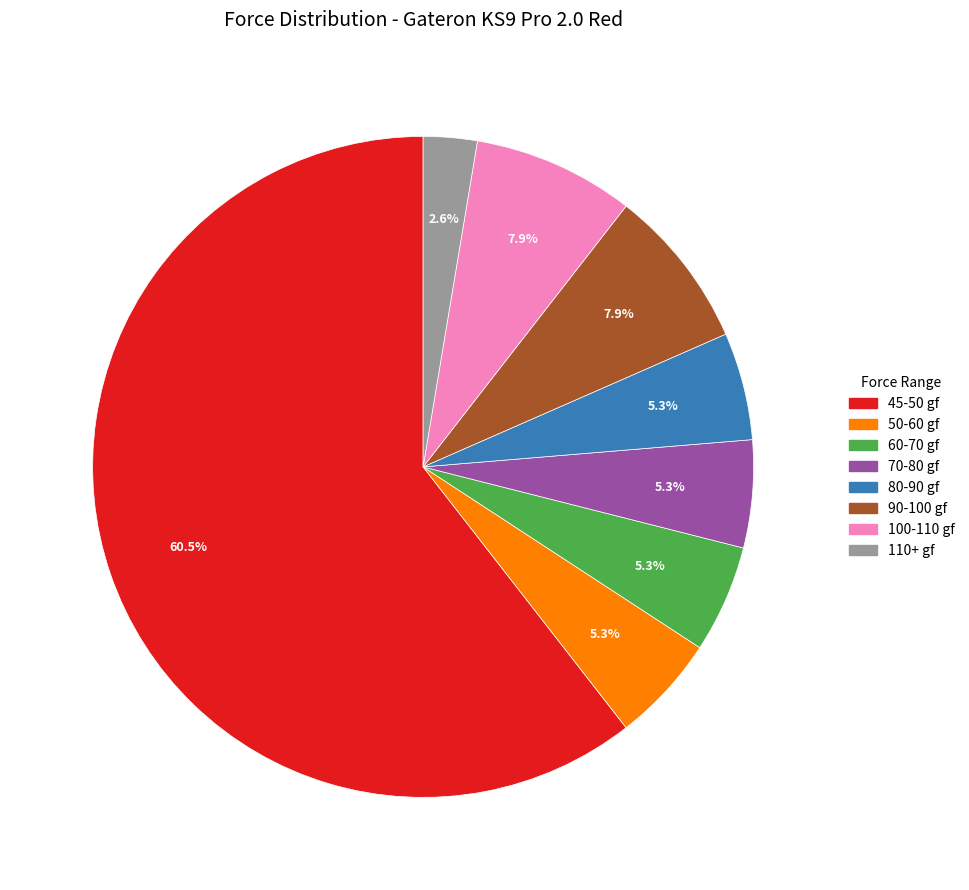

Is there a majority slice in this chart?

Yes